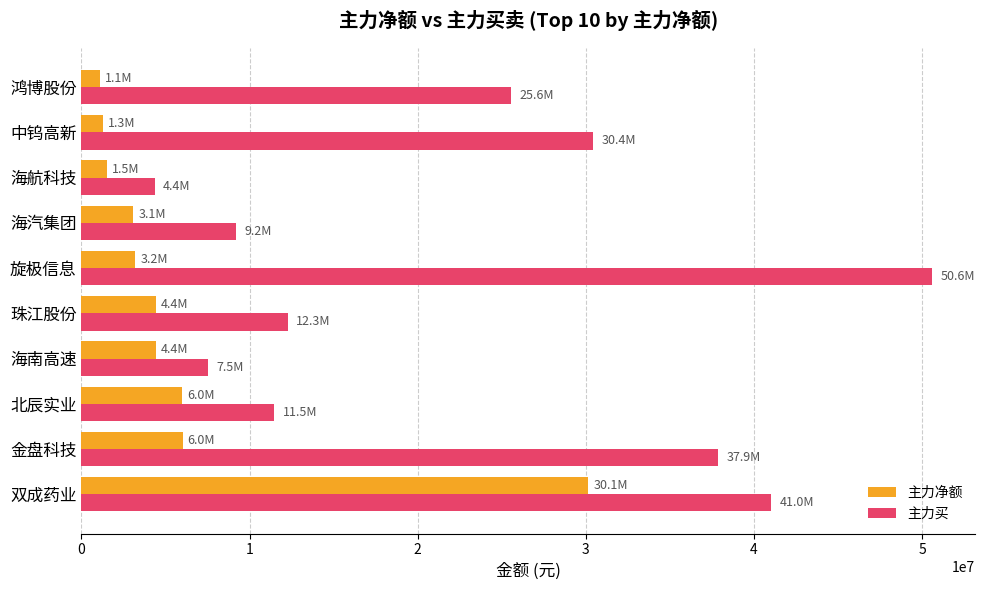

The value of 主力净额 at 北辰实业 is 3321852. True or false?

False